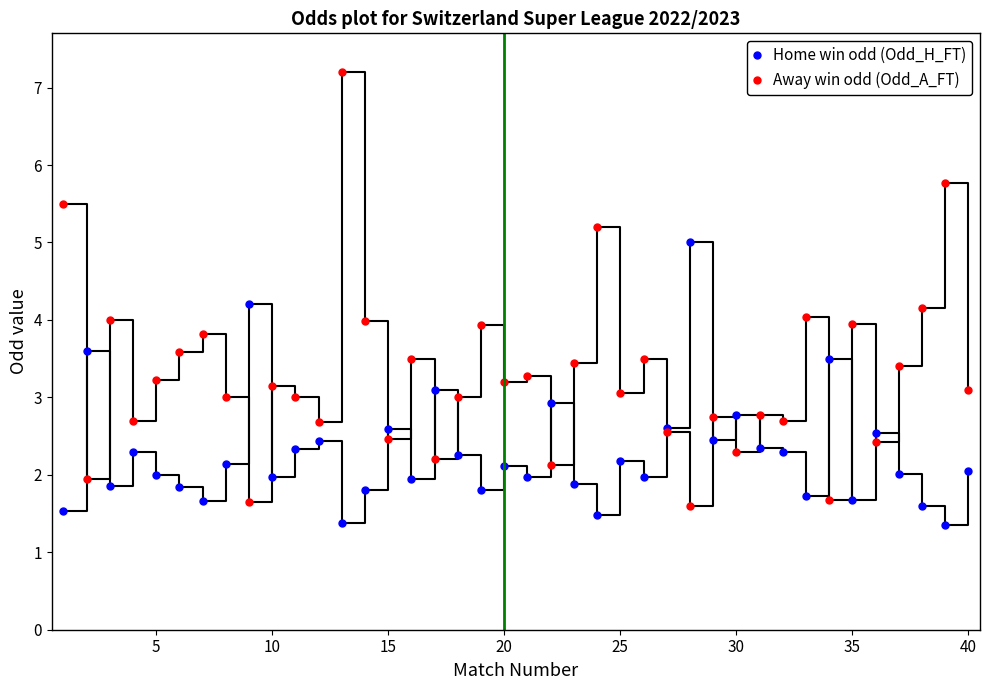

What is the value of the Home win odd (Odd_H_FT) point at the 33rd from the left?

1.7